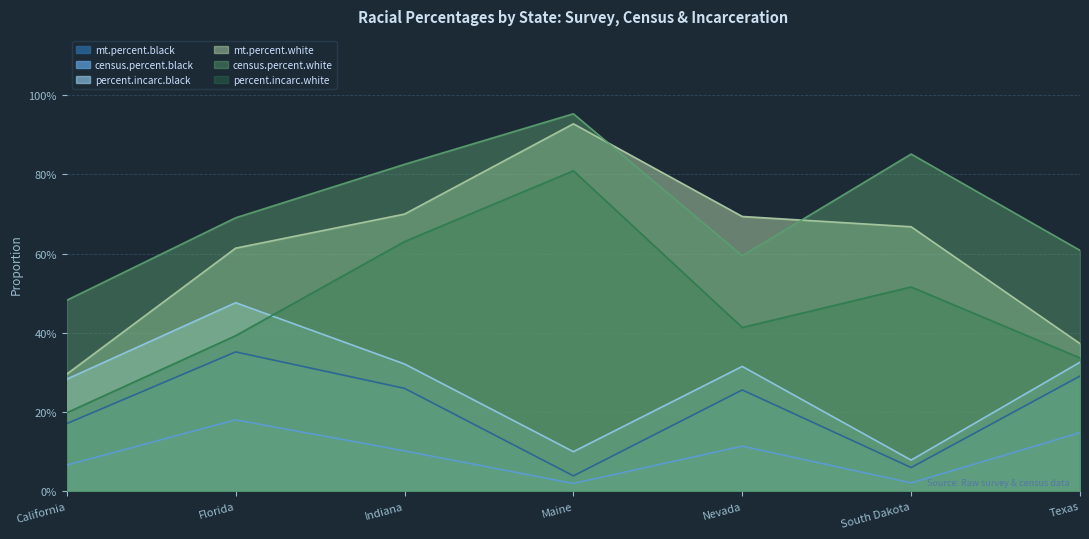

Which series has the widest spread of values?

mt.percent.white